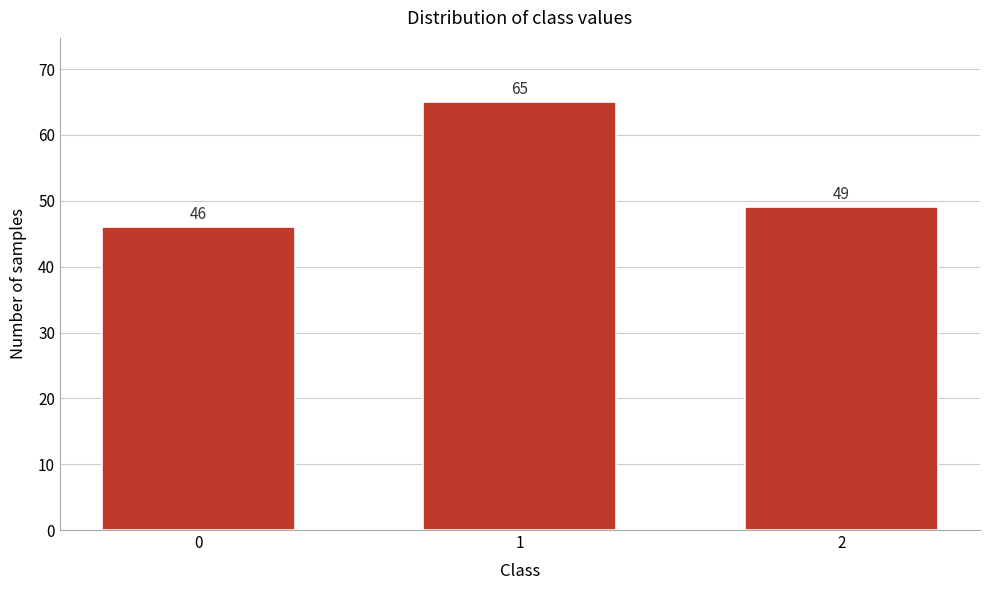

Reading left to right, what are all the values shown in this chart?

0=46	1=65	2=49